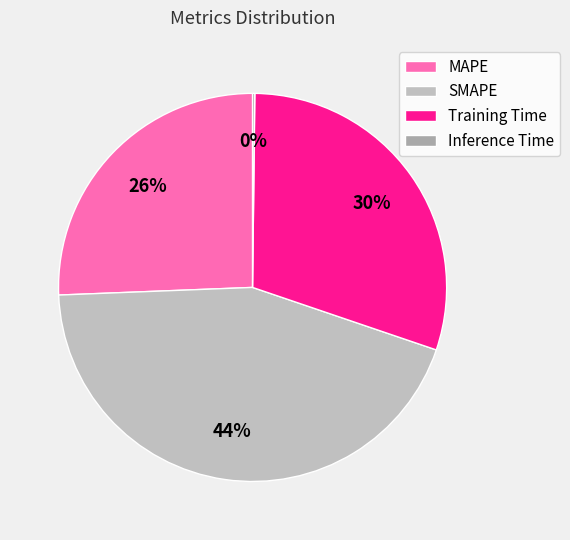

What is the largest slice in the pie chart?

SMAPE